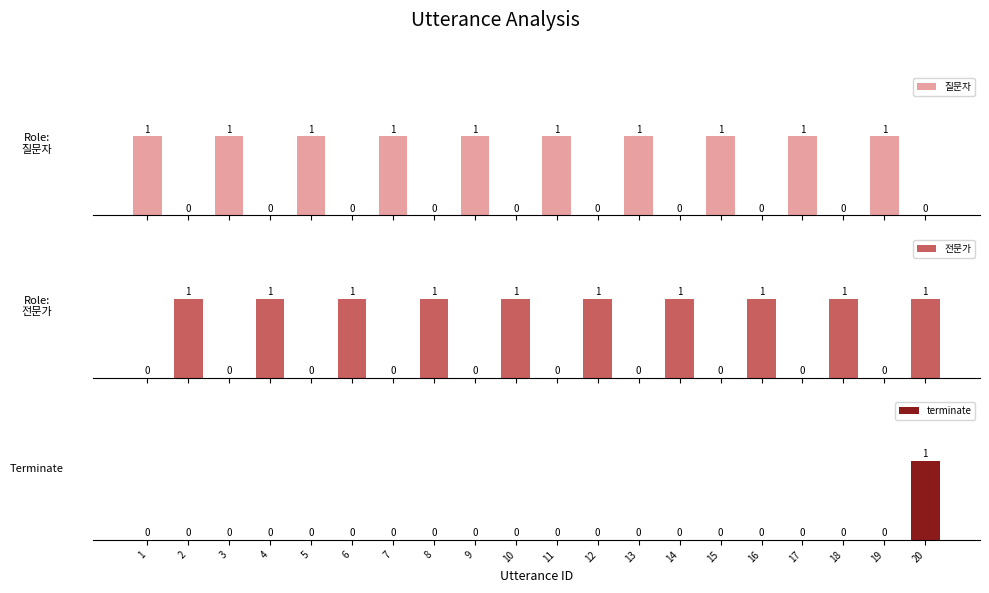

Is it true that terminate equals -1 at 7?

False